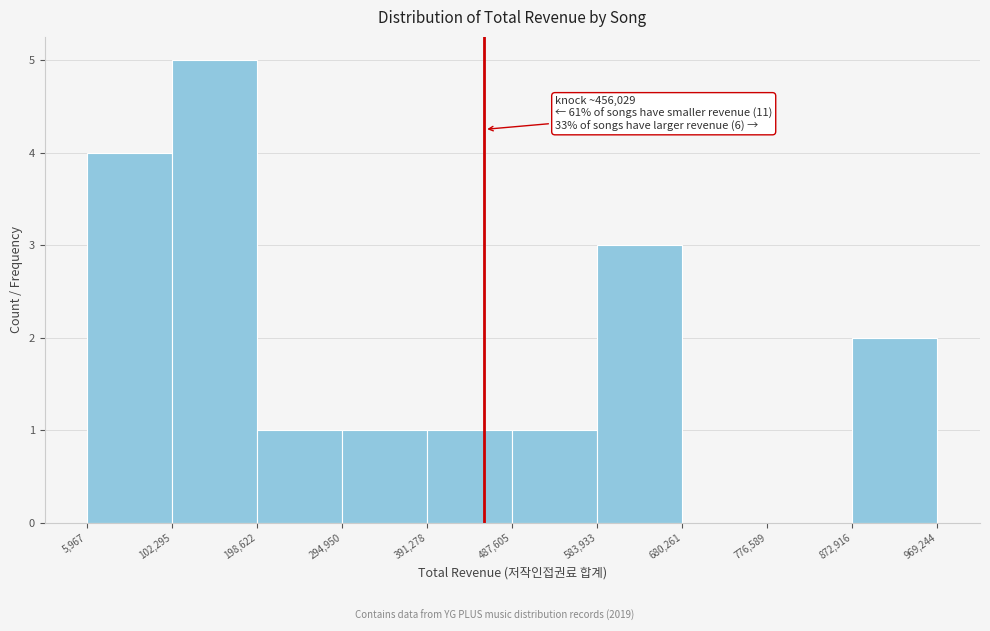

Over which range of the x-axis is the bar tallest?

102,295 to 198,622